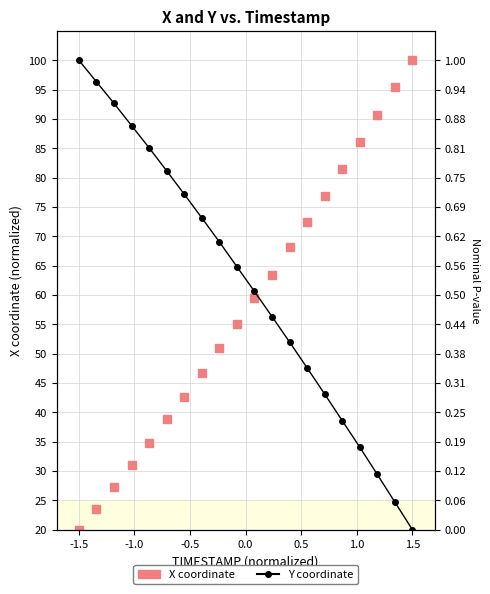

Is the value of X coordinate at 10 greater than the value of Y coordinate at 18?

Yes